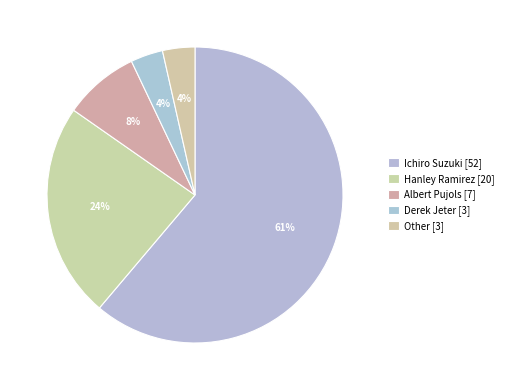

Does any single category account for the majority?

Yes